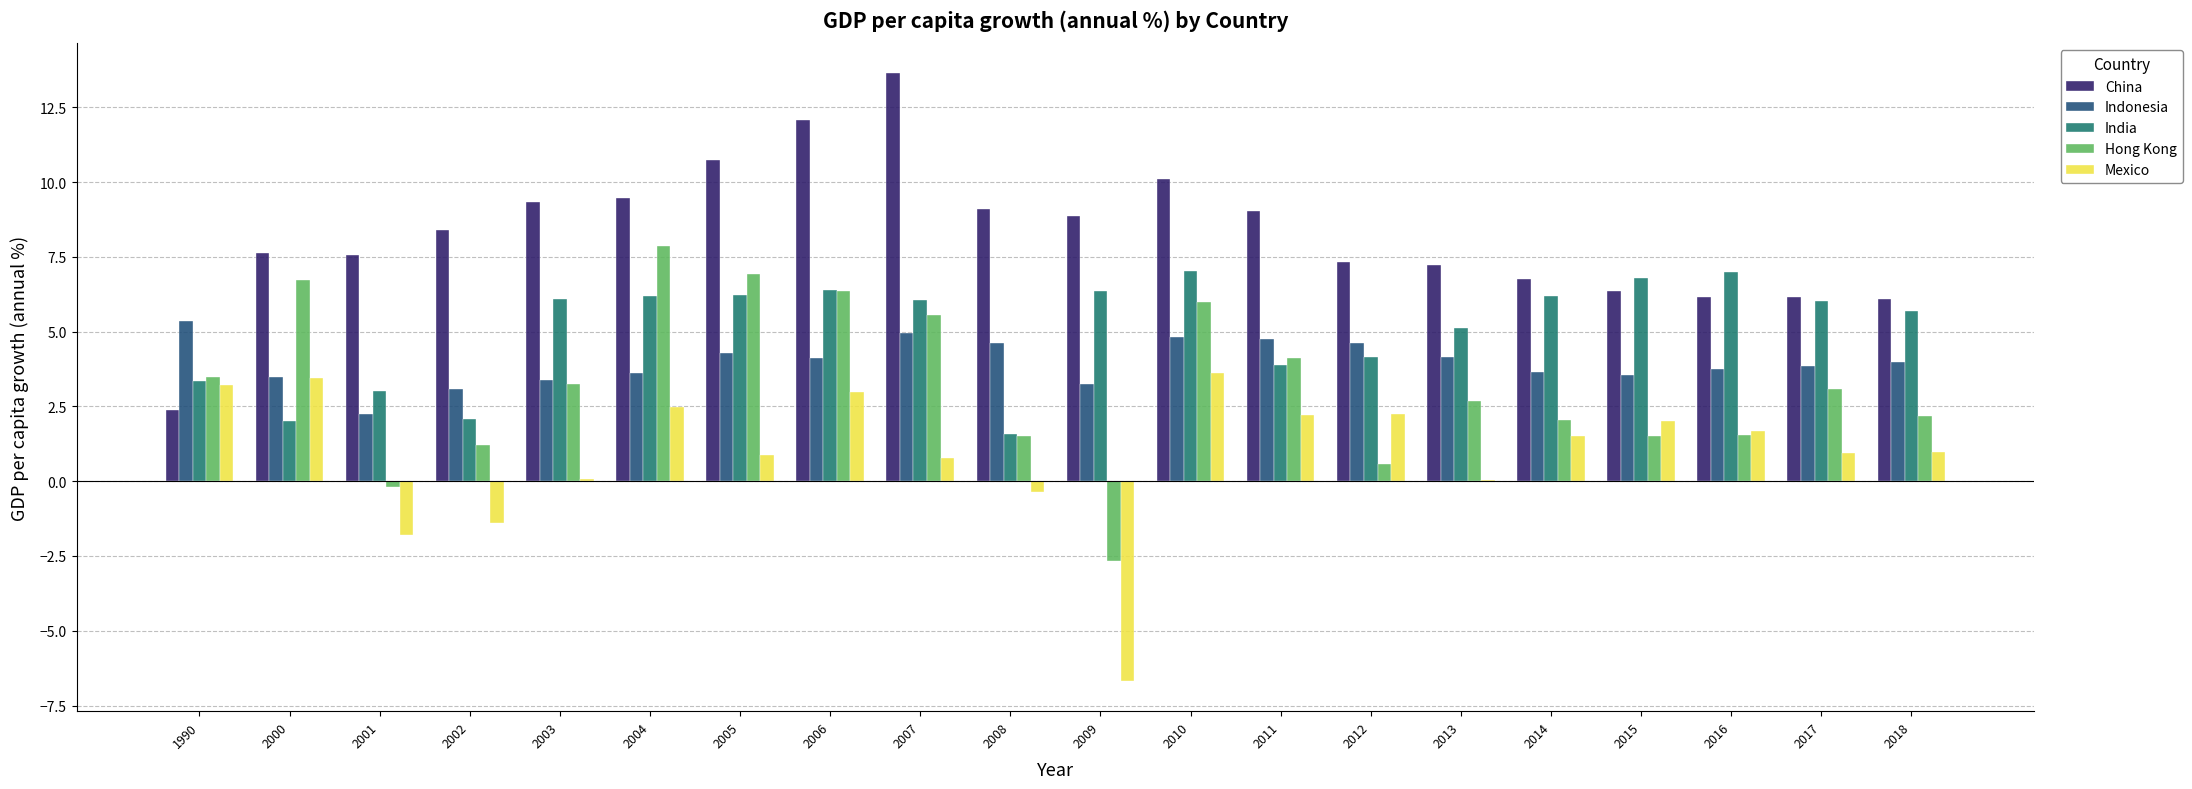

Between 2010 and 2012, which series saw the biggest shift?

Hong Kong